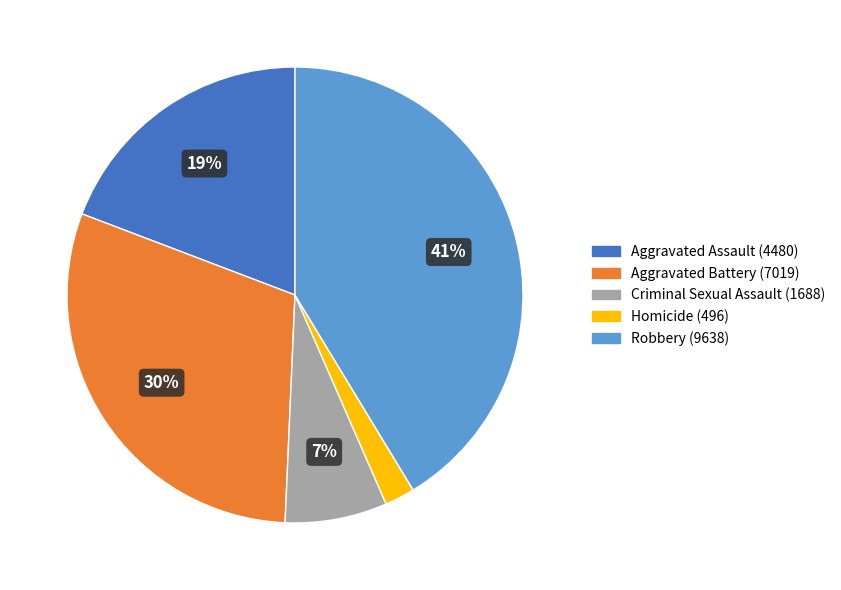

To the nearest percent, what is the difference between the Robbery and Aggravated Battery slice percentages?

11%